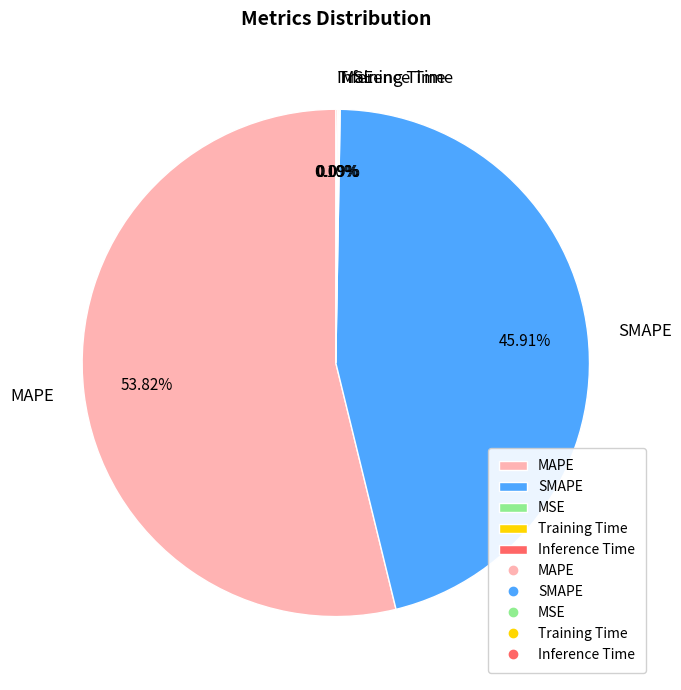

Does any single category account for the majority?

Yes